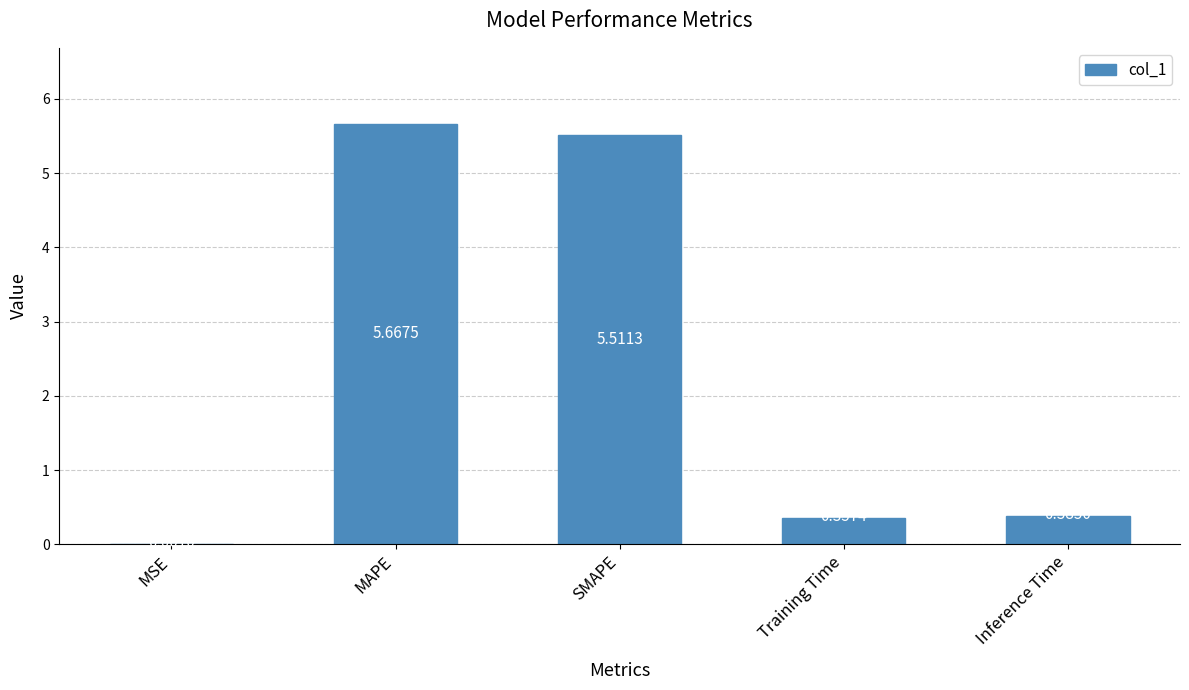

Are the bars horizontal?

No